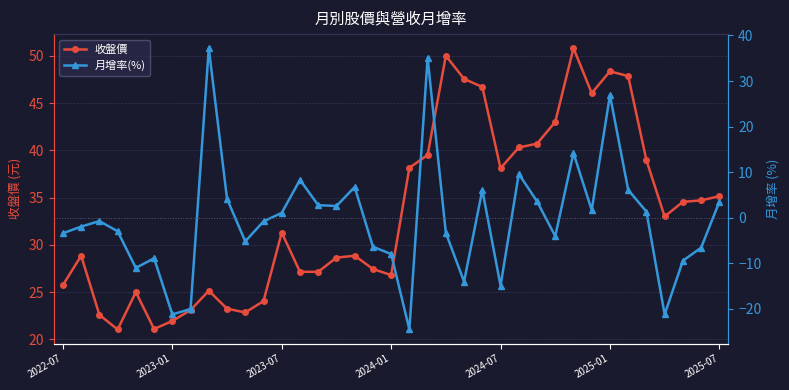

How many intersections are there between 月增率(%) and 收盤價?

2